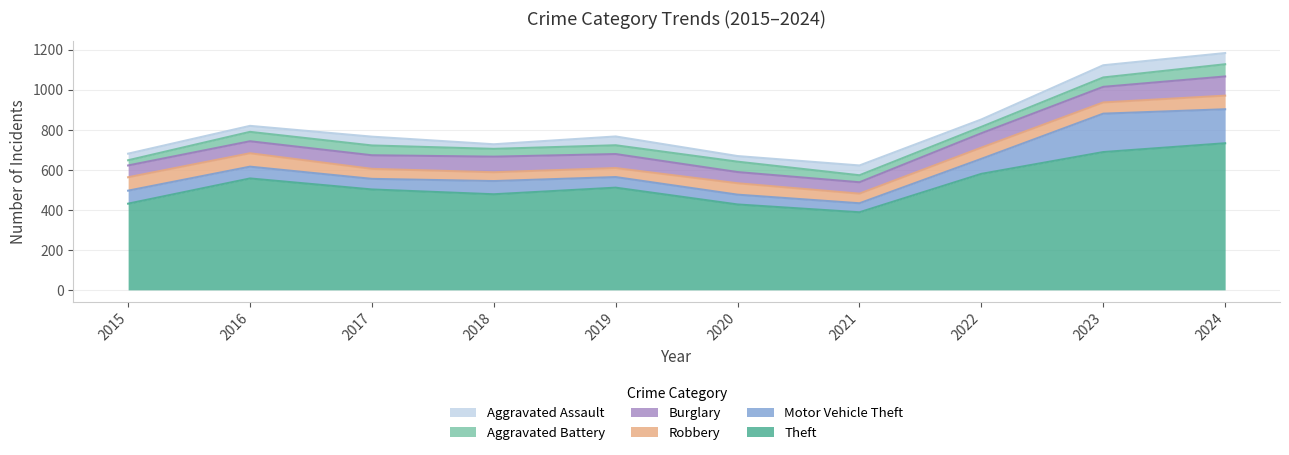

How many lines are shown in the chart?

6